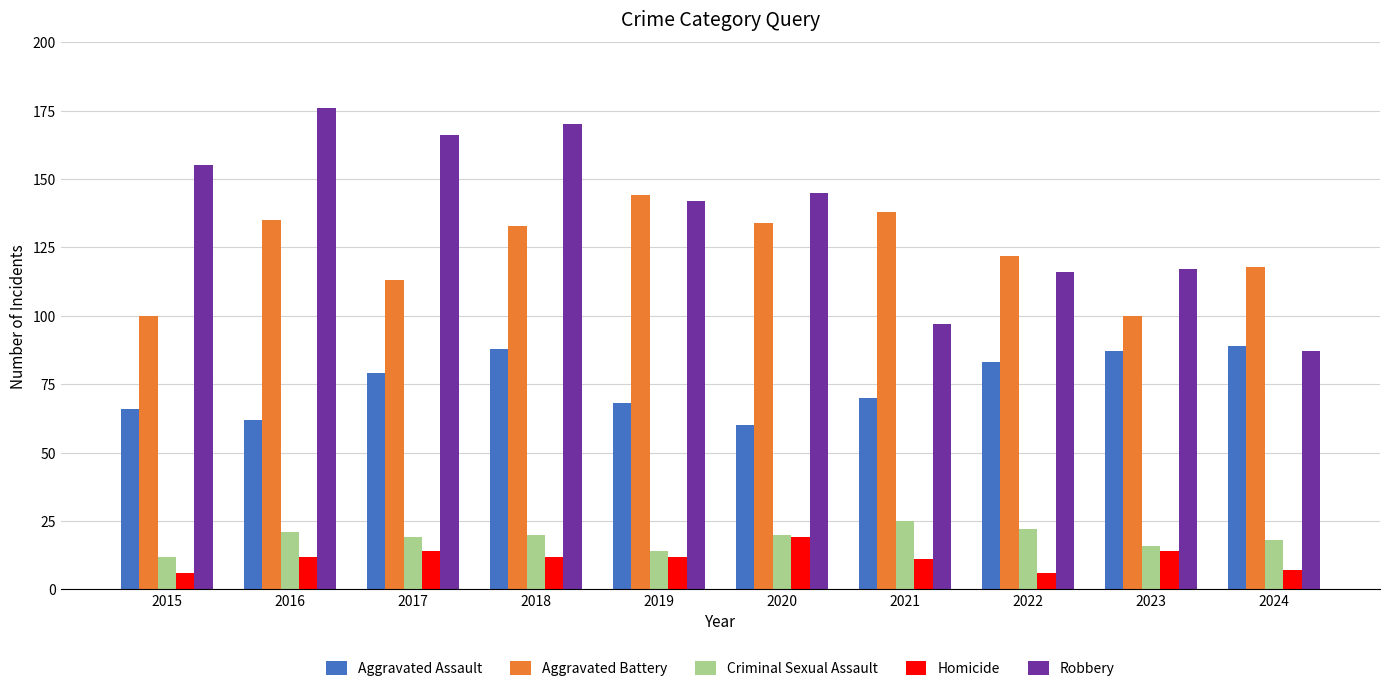

Read the Aggravated Assault value at 2016.

62